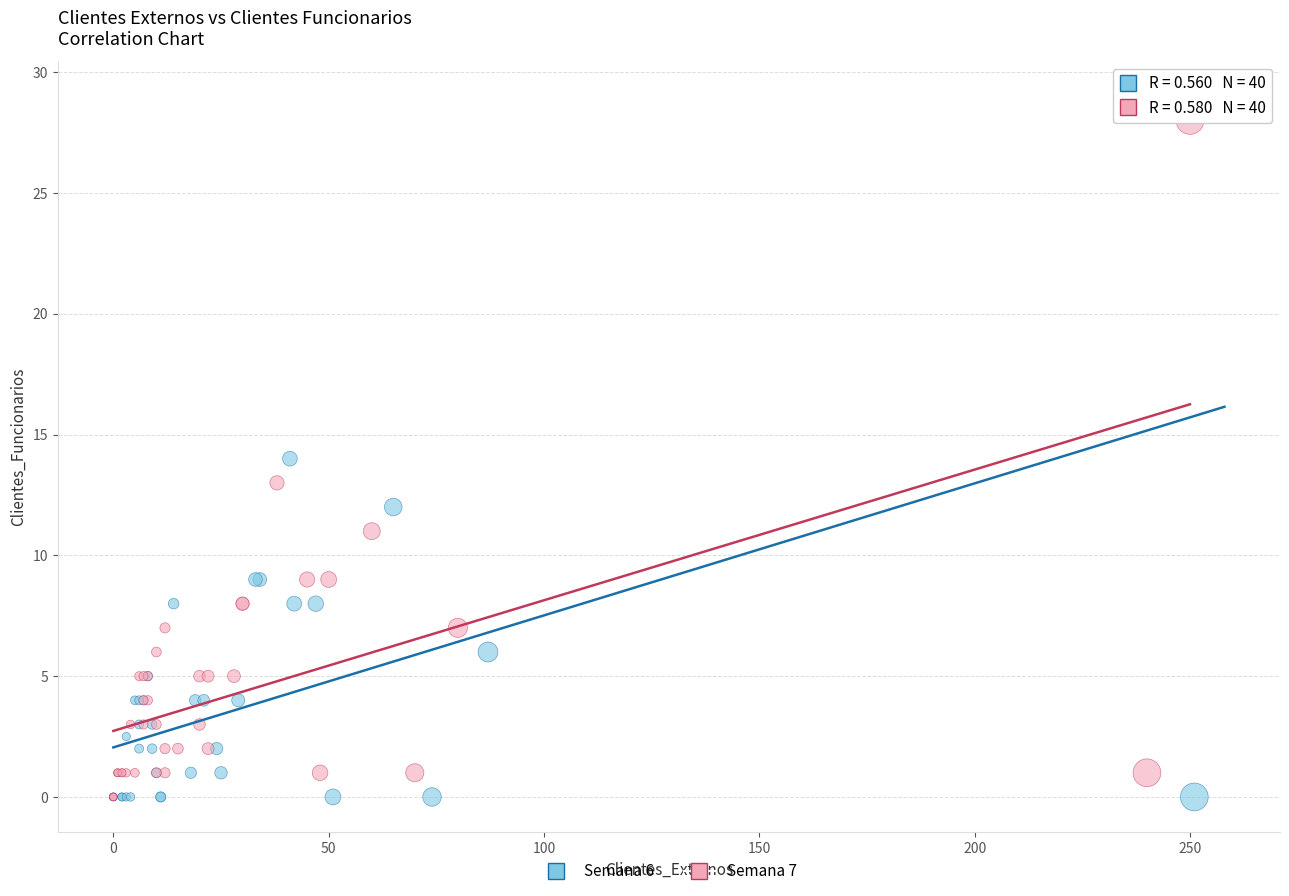

Which series has the largest Y range (max minus min)?

Semana 6